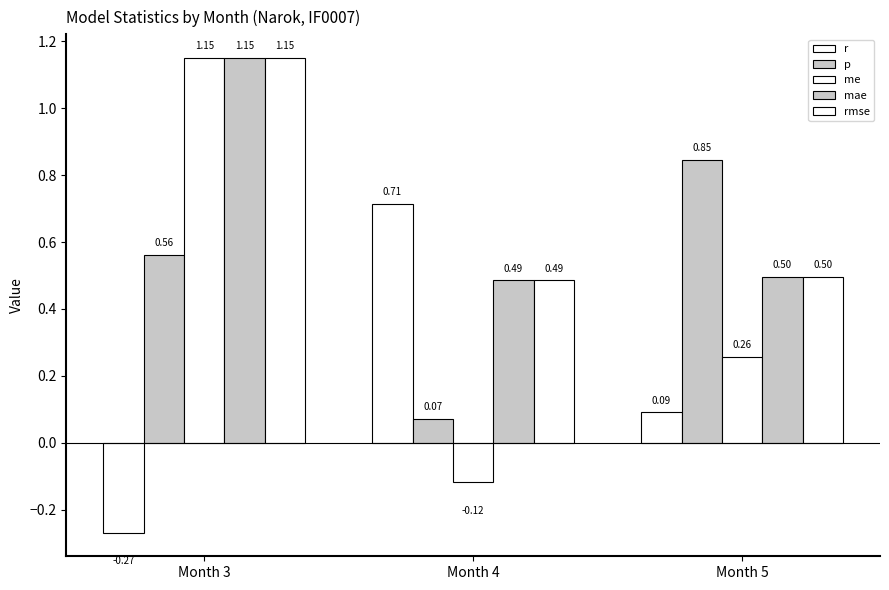

List the series in order of their peak value, lowest first.

r, p, me, mae, rmse